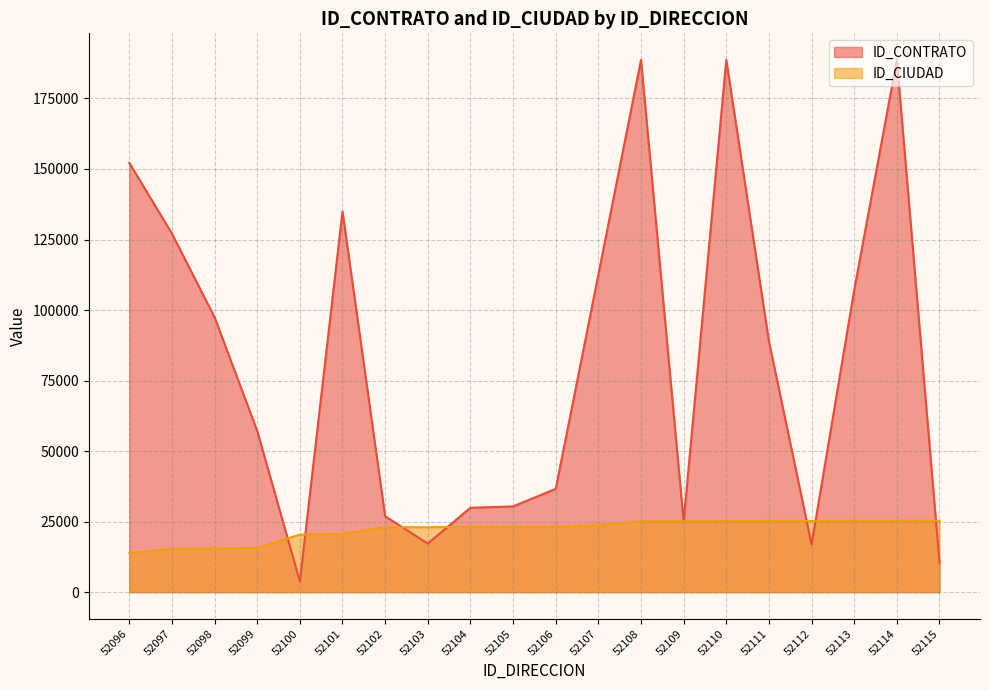

What is the total value across all series at 52098?

112929